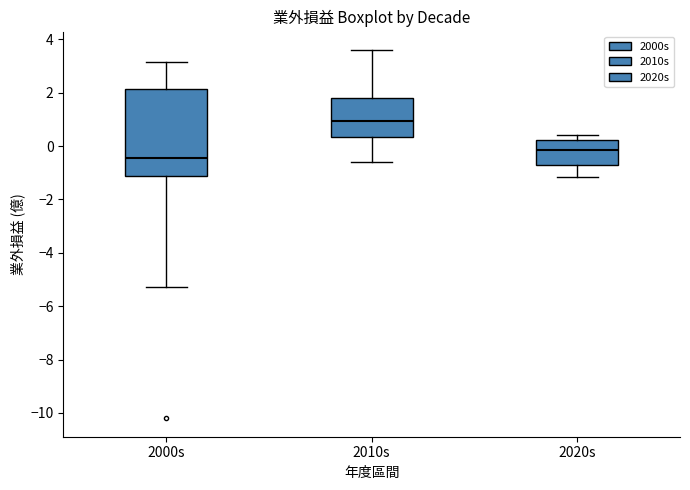

Where is the upper edge of the box for 2020s on the y-axis? The values are not printed on the chart, so give them approximately, as read against the axis.

0.2